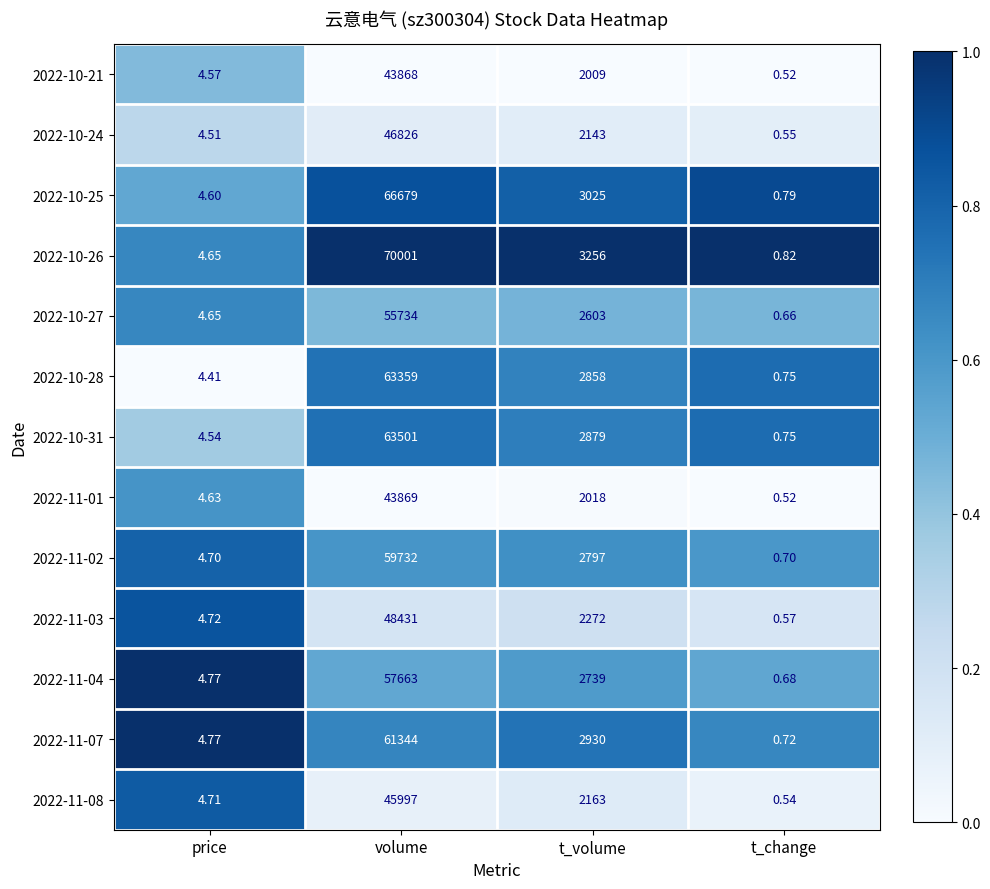

At which category does the chart reach its minimum across all series?

t_change